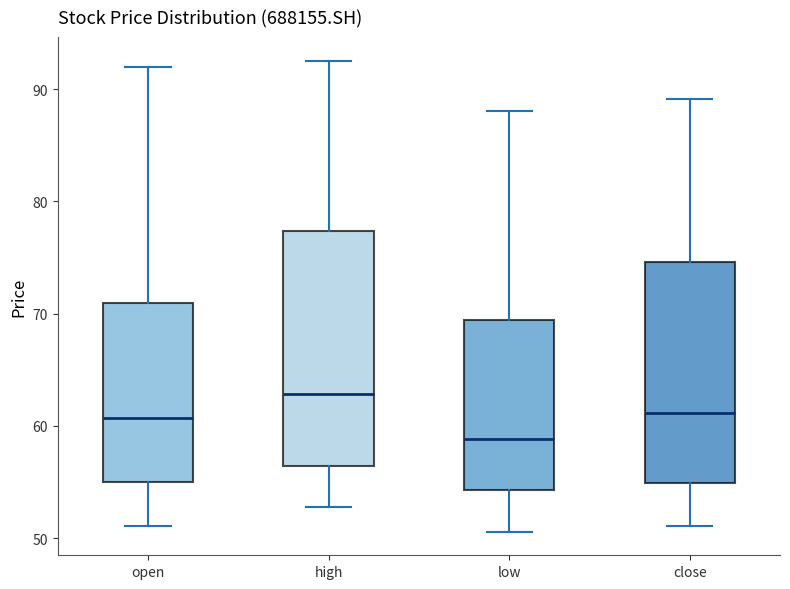

Where does the lower whisker of the box for high end on the y-axis? The values are not printed on the chart, so give them approximately, as read against the axis.

53